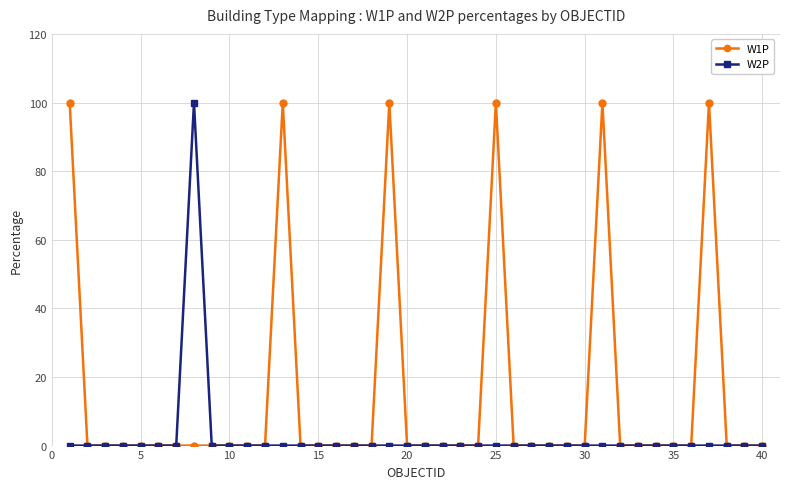

How many distinct data groups are displayed?

2